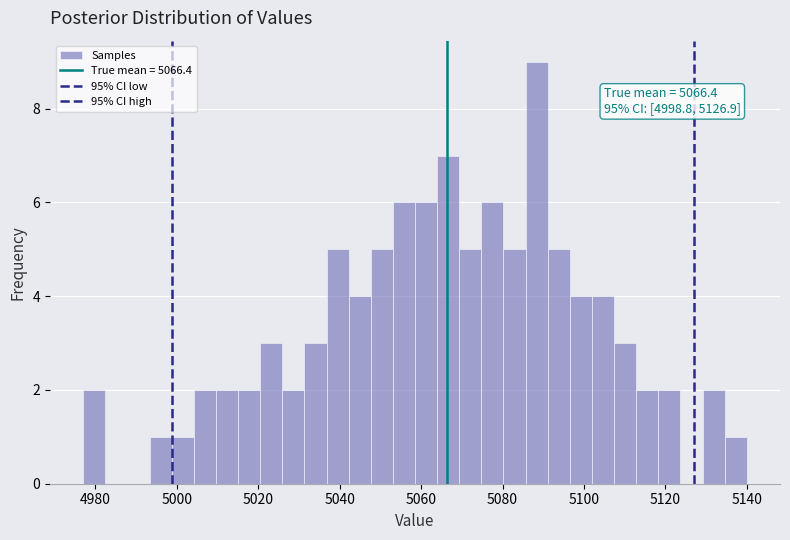

Read against the x-axis, roughly where is the centre of the tallest bar?

5088